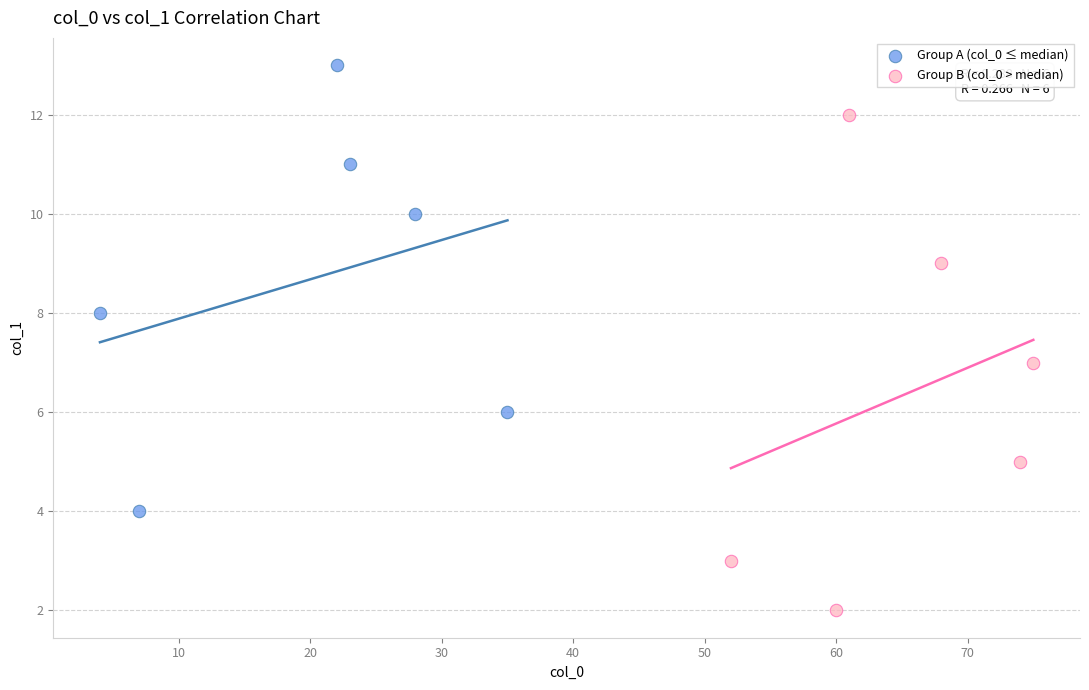

Which series reaches the maximum Y coordinate?

Group A (col_0 ≤ median)